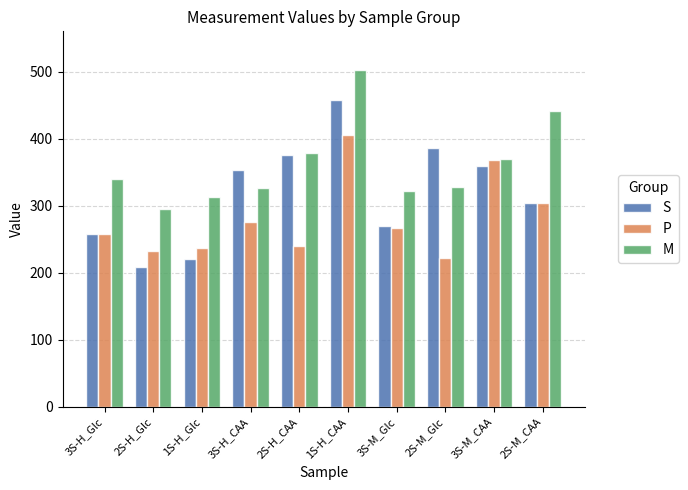

Which series has the largest total across all categories?

M